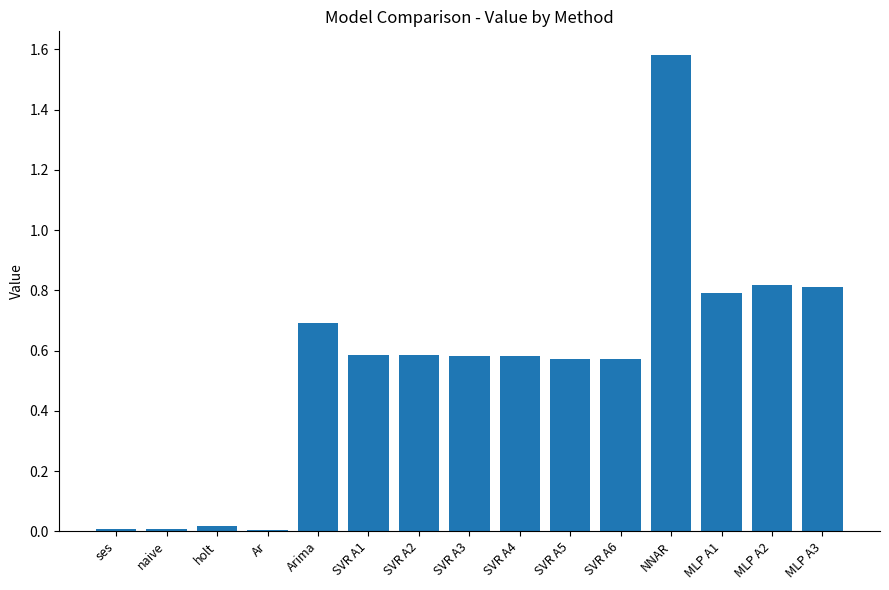

What is the sum of all values?

8.2